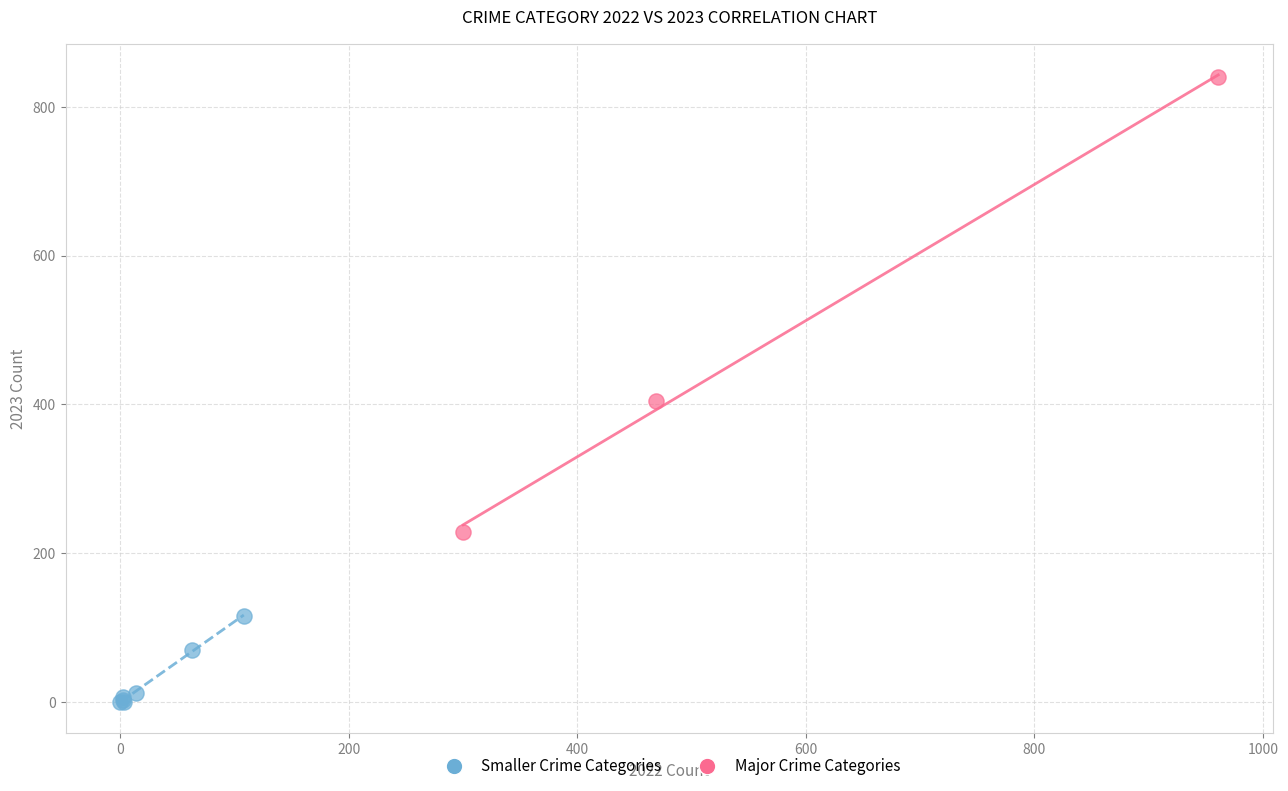

Which series contains the highest Y value?

Major Crime Categories